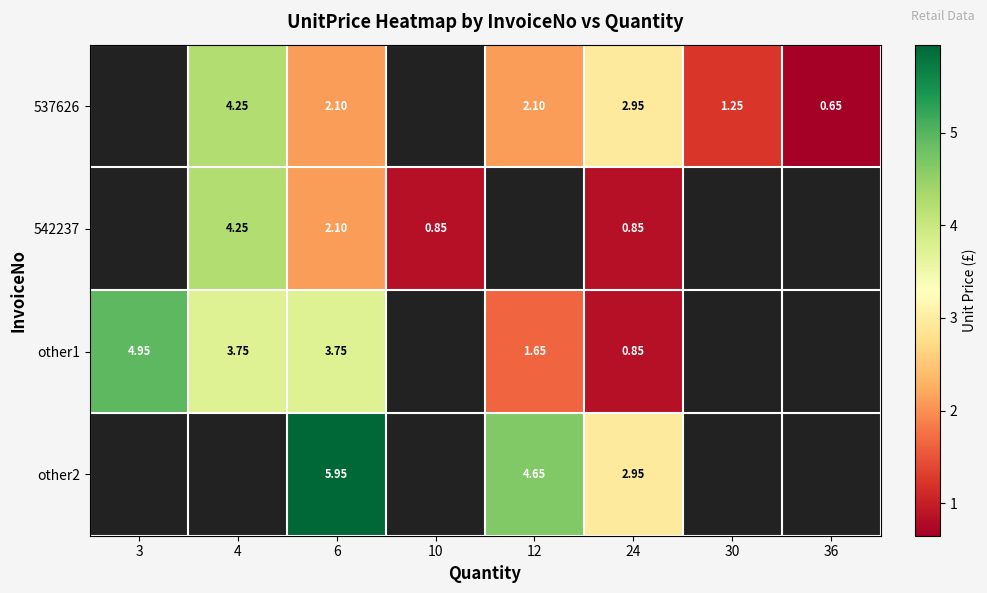

Between 6 and 30, which series saw the biggest shift?

537626